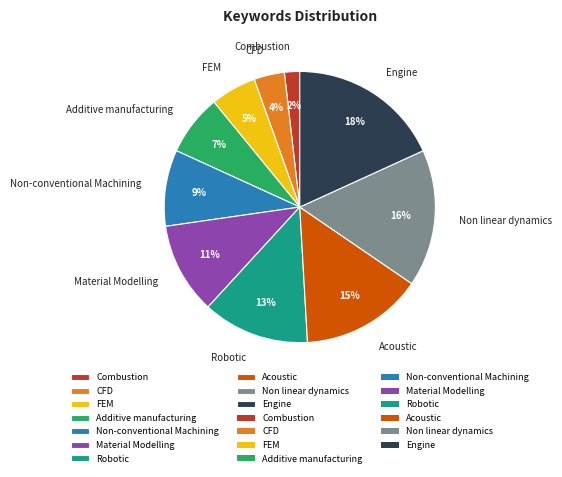

Which slice is the smallest?

Combustion